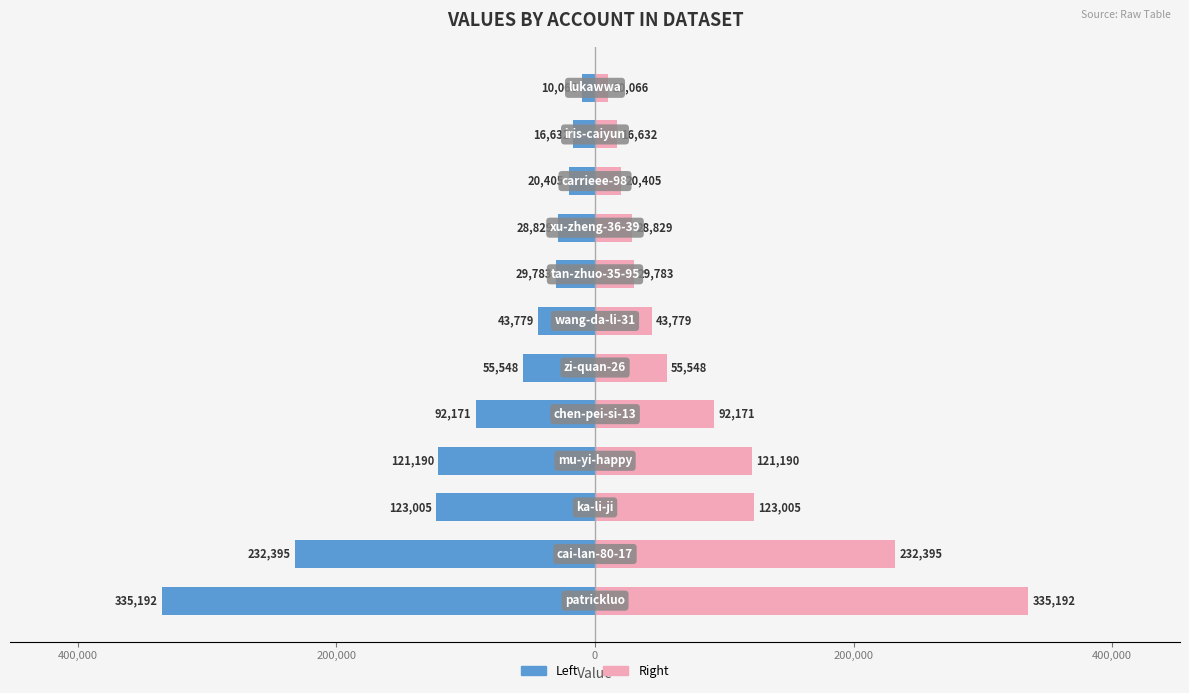

How many bars are there in total?

24